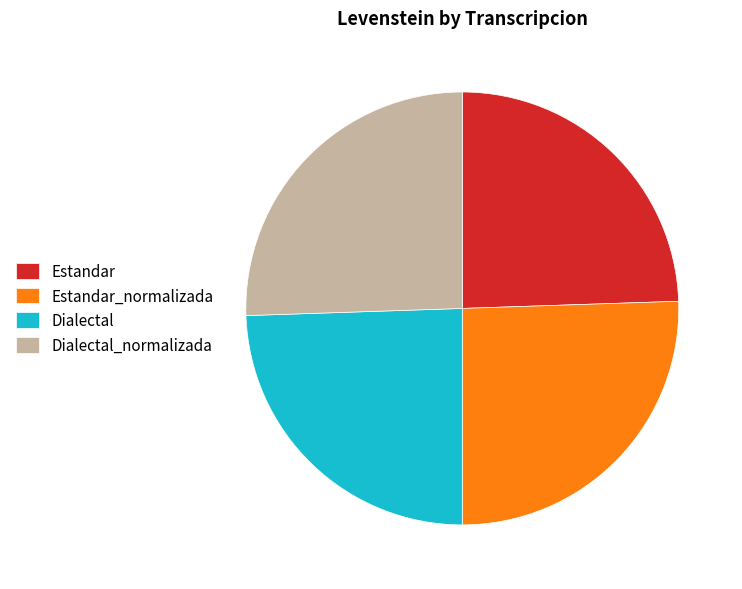

Approximately how many times larger is the value at Dialectal compared to Dialectal_normalizada?

1.0